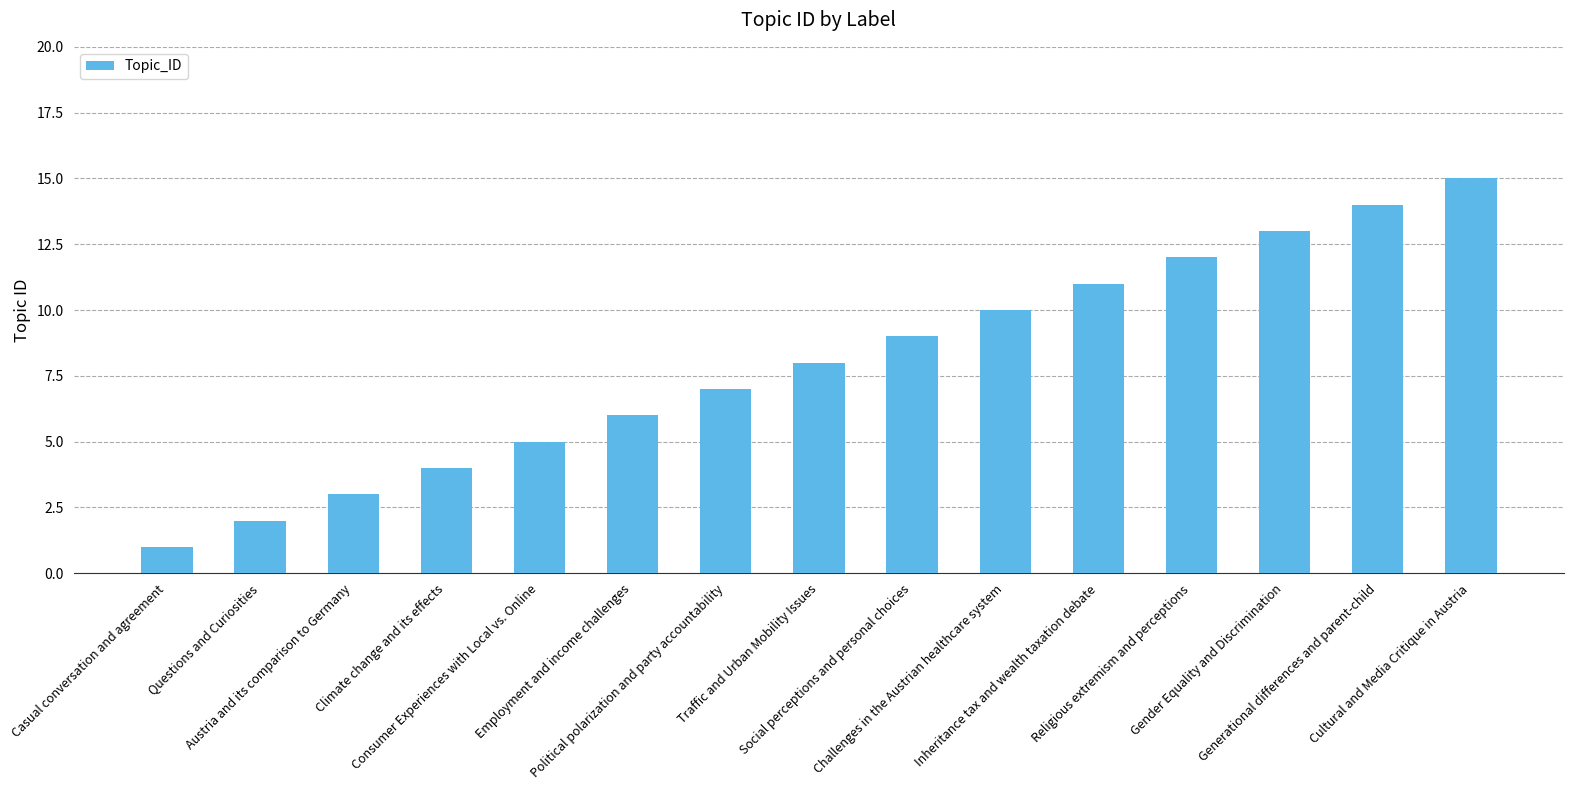

Where is the data nearest to the value 8?

Traffic and Urban Mobility Issues